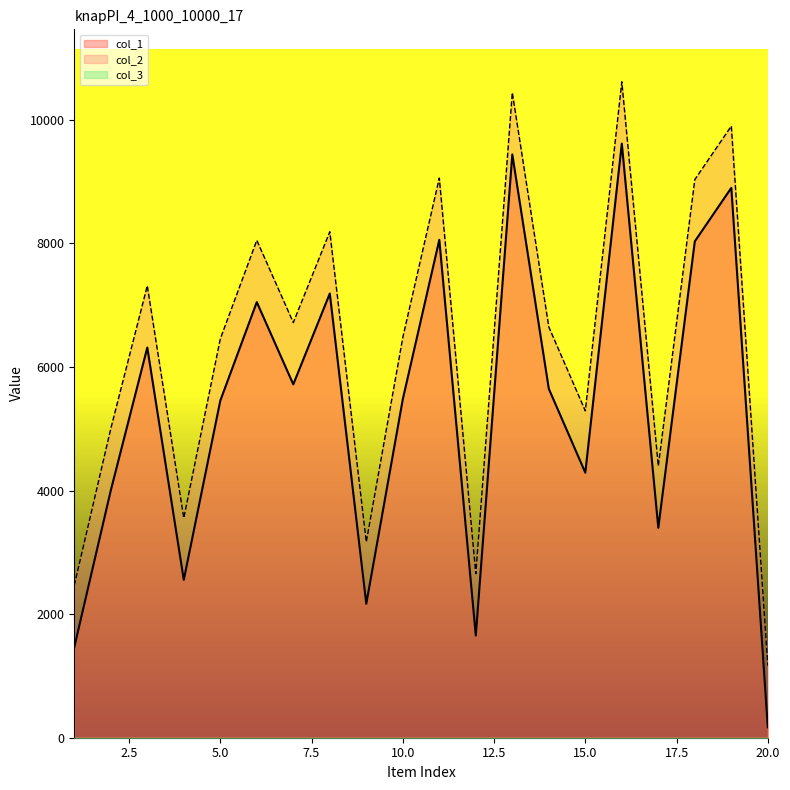

True or false: col_2 and col_1 intersect in this chart.

False